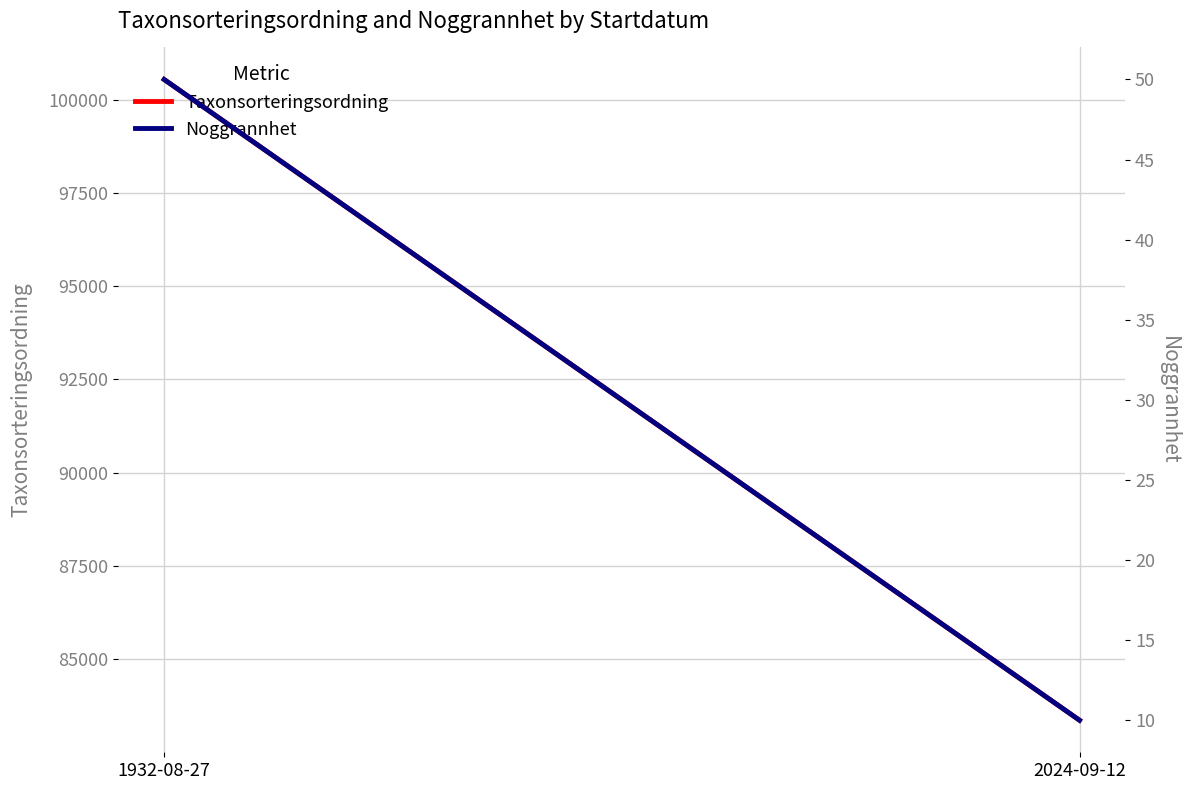

What are all the series names shown in the legend?

Taxonsorteringsordning, Noggrannhet